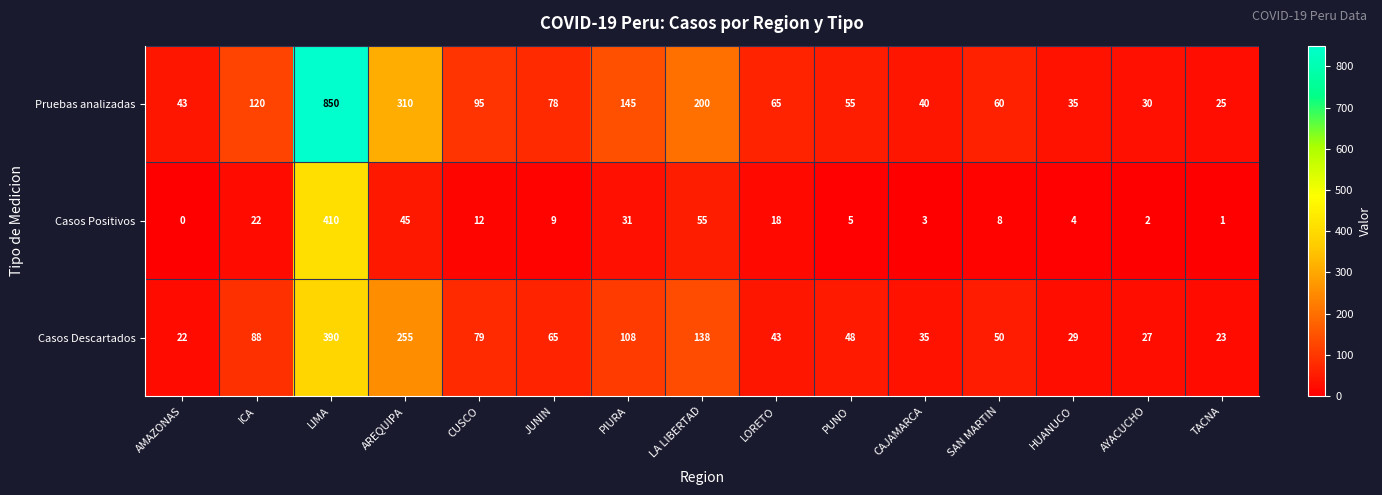

What is the lowest value of the Casos Descartados series?

22